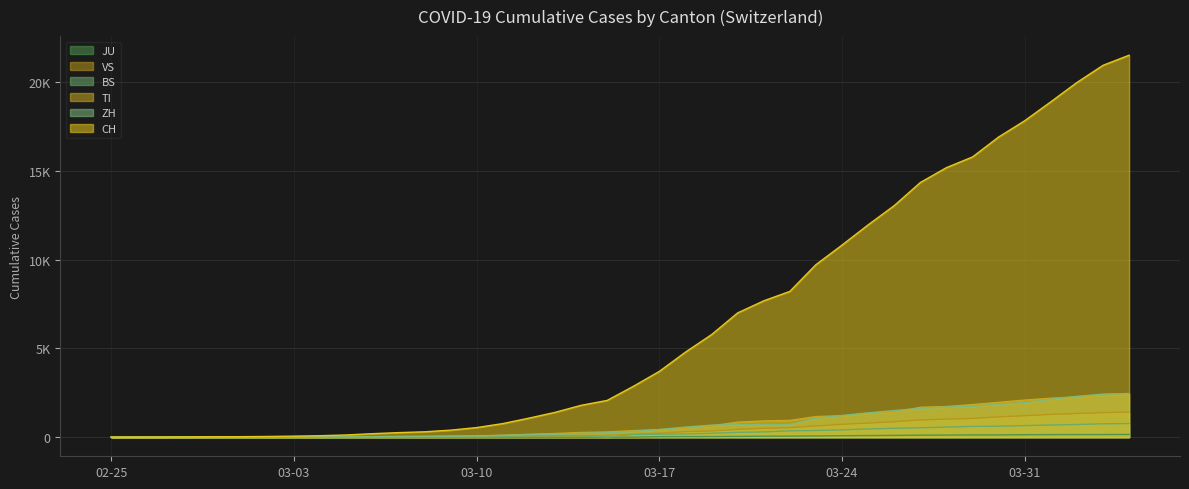

At 2020-03-15, list the series in order from smallest to largest.

BS, JU, VS, ZH, TI, CH